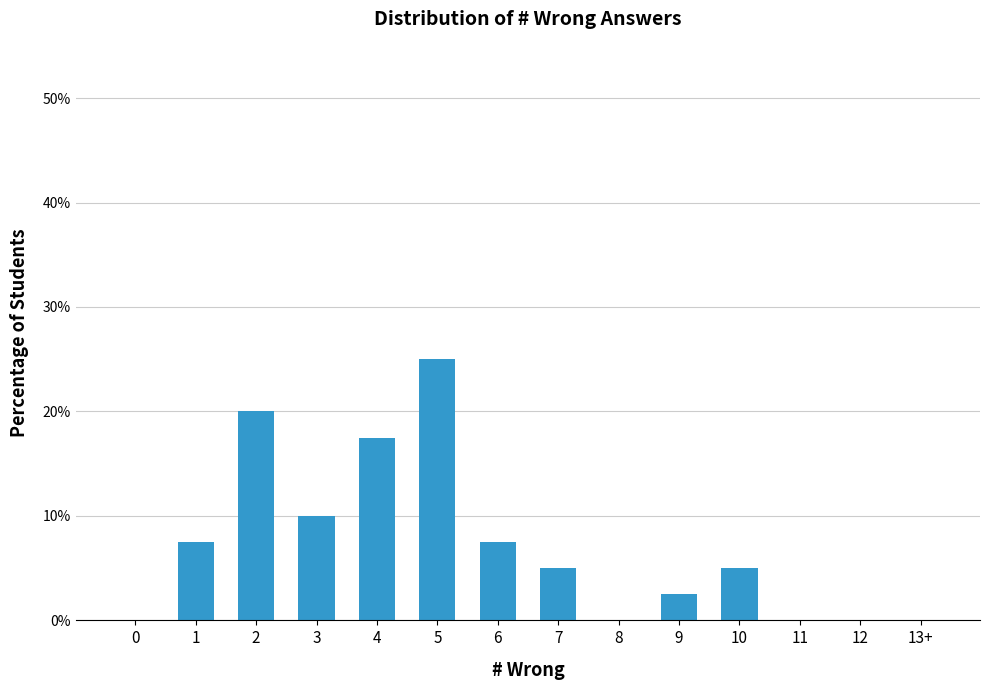

Where is the data nearest to the value 12?

3